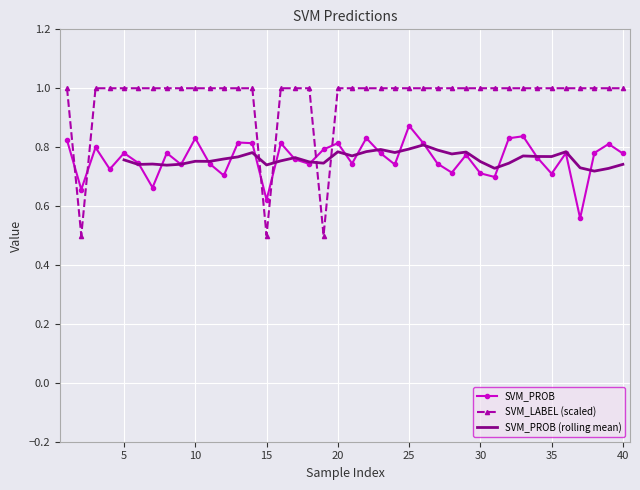

True or false: SVM_LABEL and SVM_PROB cross at least once.

True